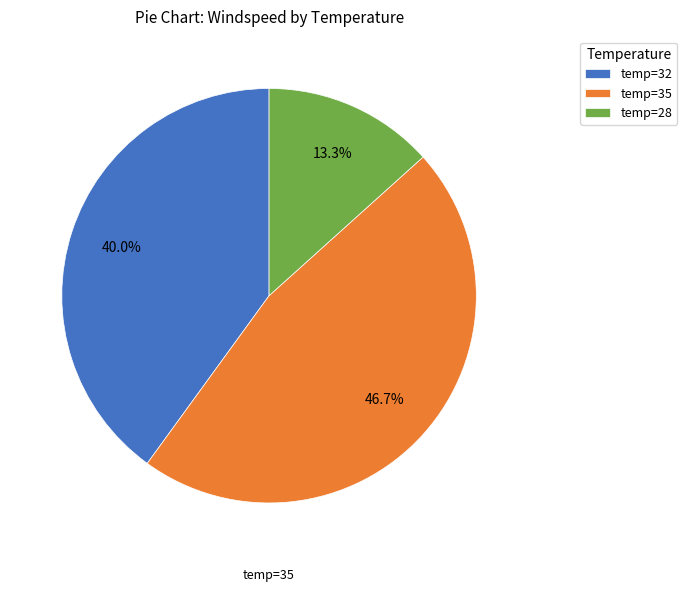

Between temp=35 and temp=28, which is larger?

temp=35